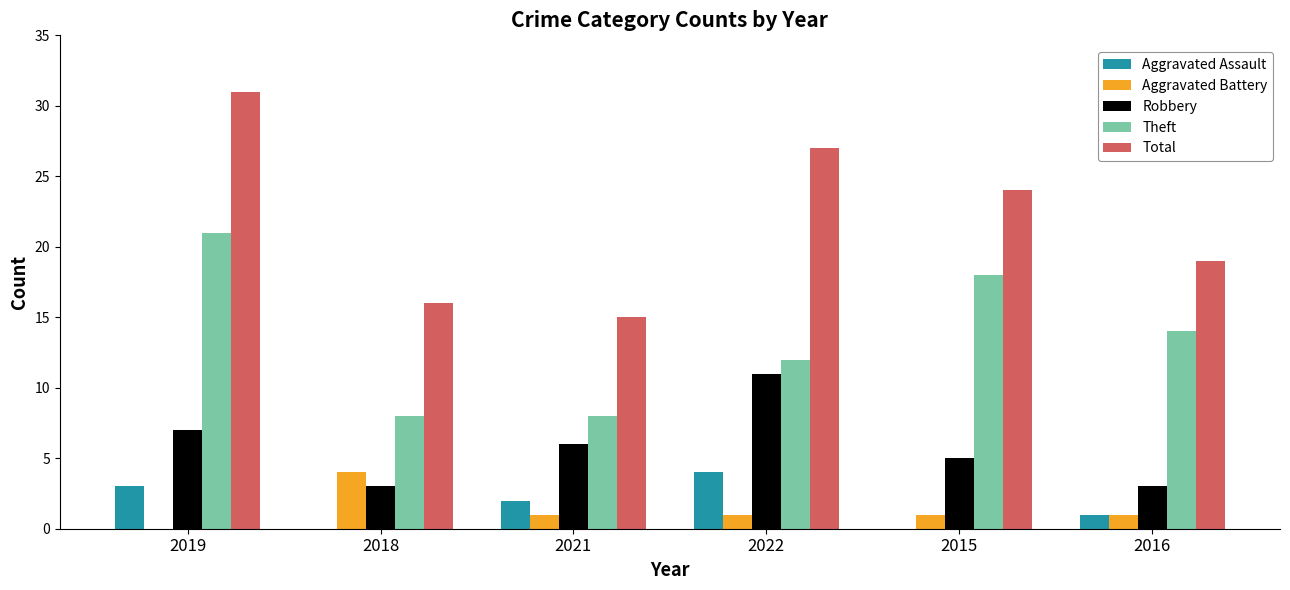

Count the Aggravated Assault values in the range 0 to 3.

5